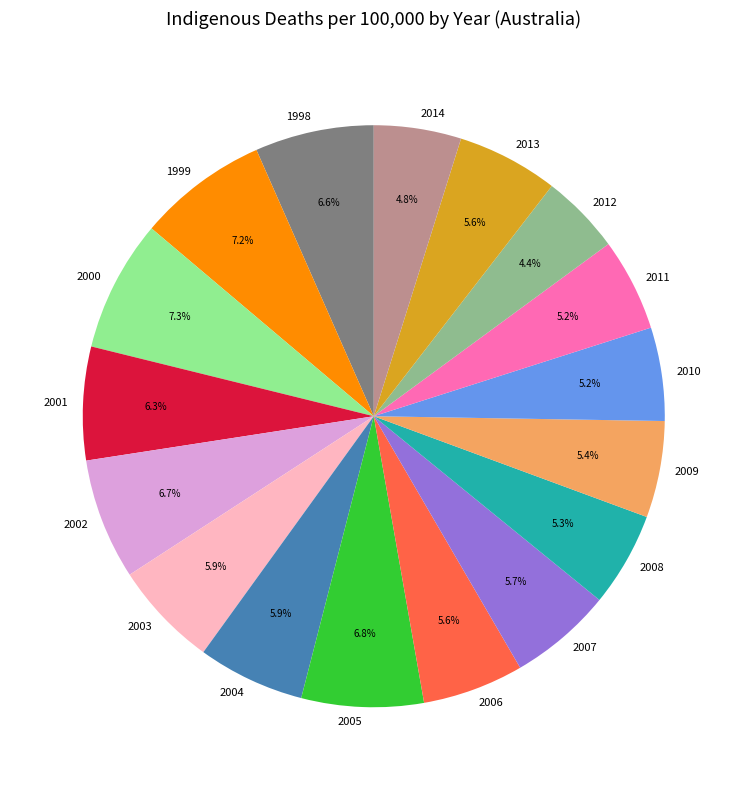

Does any single category account for the majority?

No